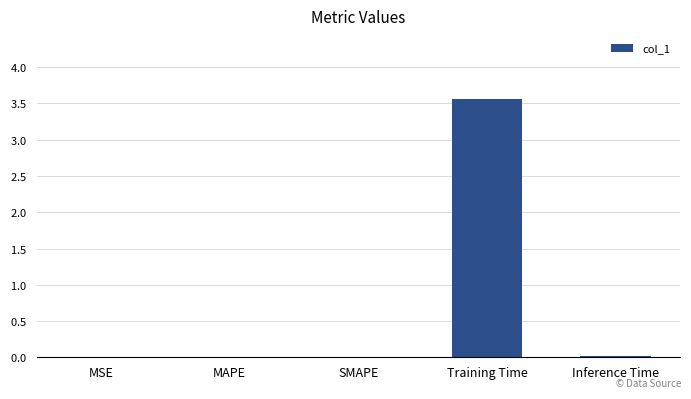

Which category has the lowest value across all series?

MSE